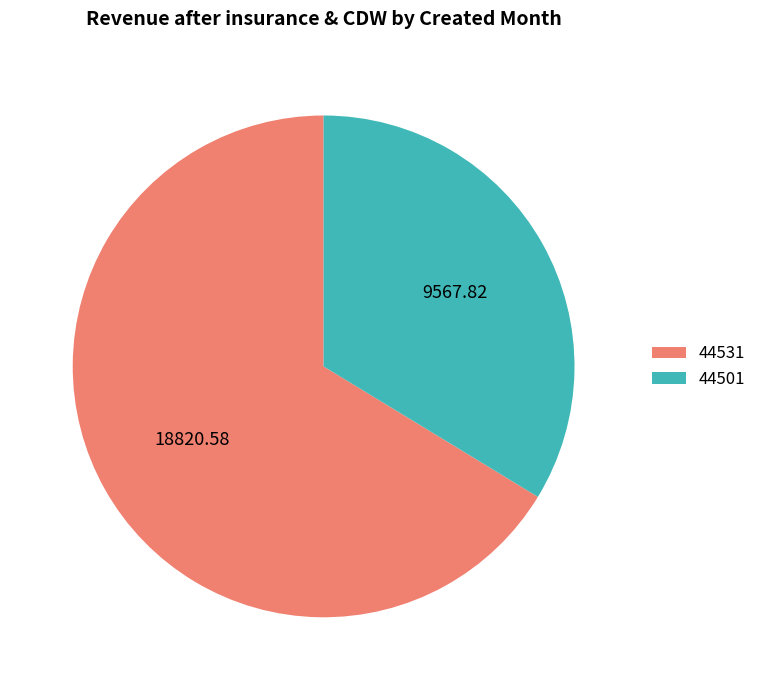

How many segments does this pie chart have?

2